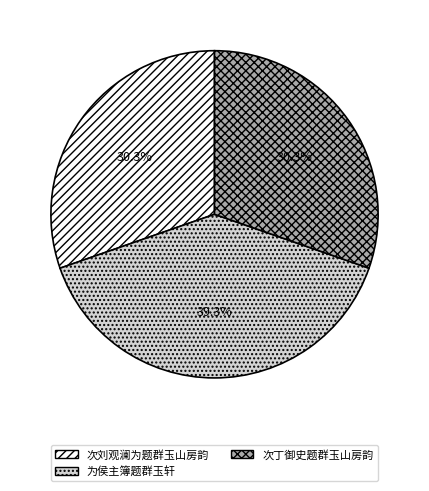

What percentage do 次丁御史题群玉山房韵 and 为侯主簿题群玉轩 together represent?

69.7%